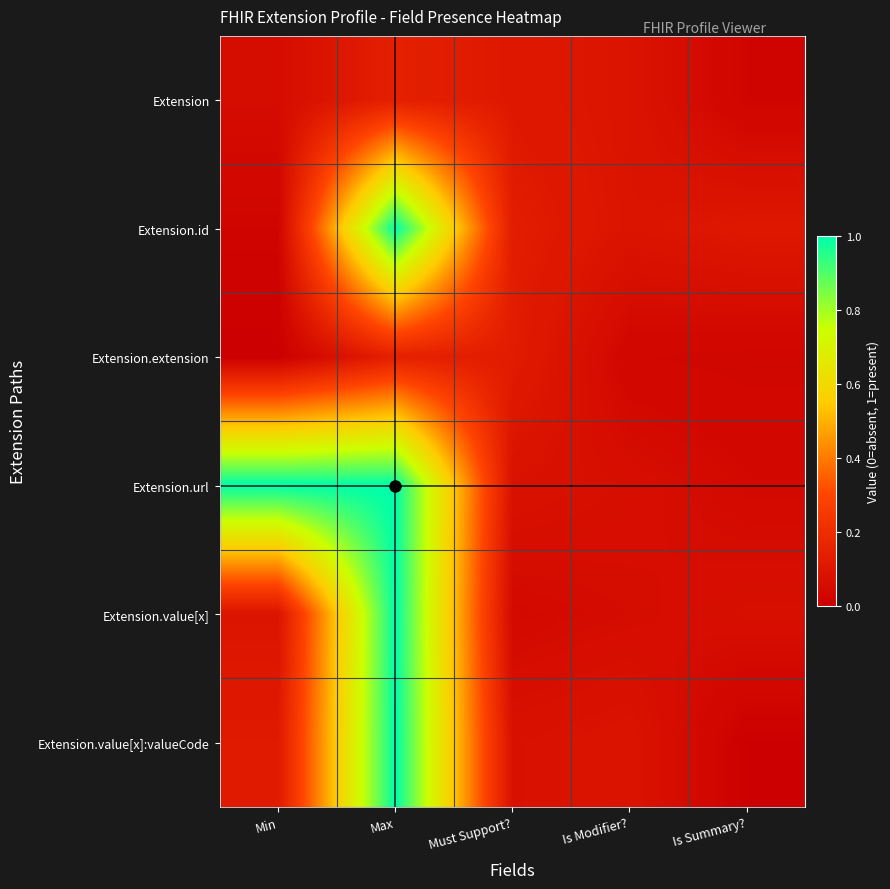

Reading left to right, list all the values displayed in this chart.

row_0: 0.1	0.1	0.1	0.1	0.0
row_1: 0.0	1.0	0.1	0.1	0.1
row_2: 0.0	0.1	0.1	0.0	0.0
row_3: 1.0	1.0	0.1	0.1	0.0
row_4: 0.1	1.0	0.0	0.1	0.1
row_5: 0.1	1.0	0.1	0.1	0.0